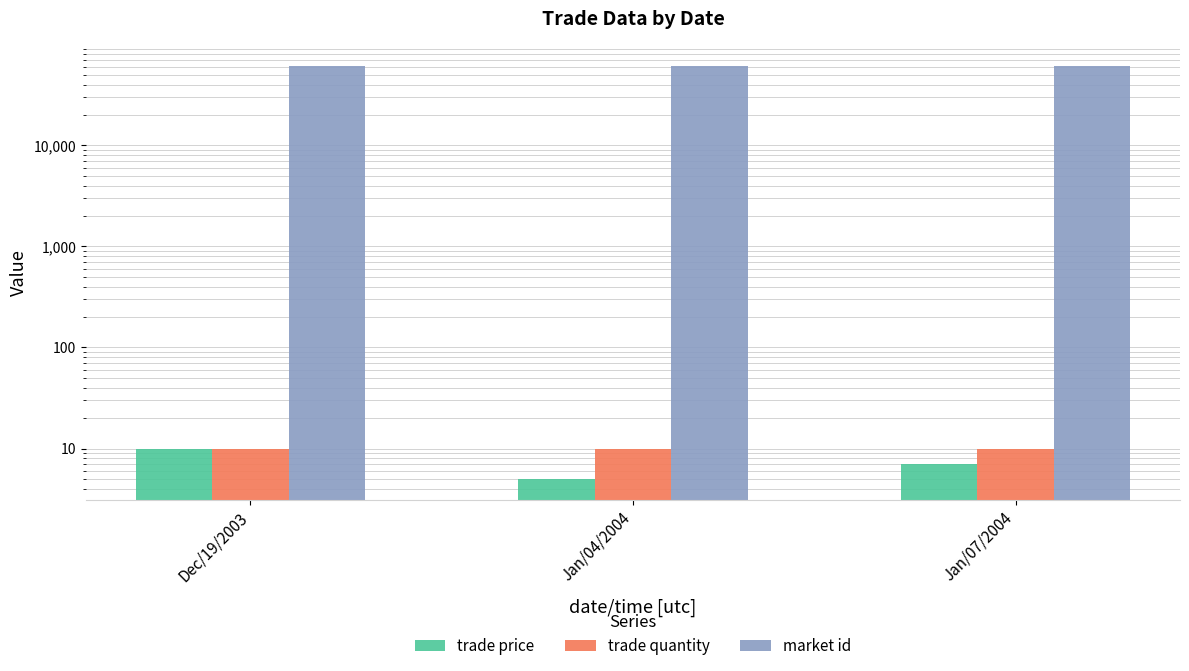

What is the minimum value shown in the chart?

5